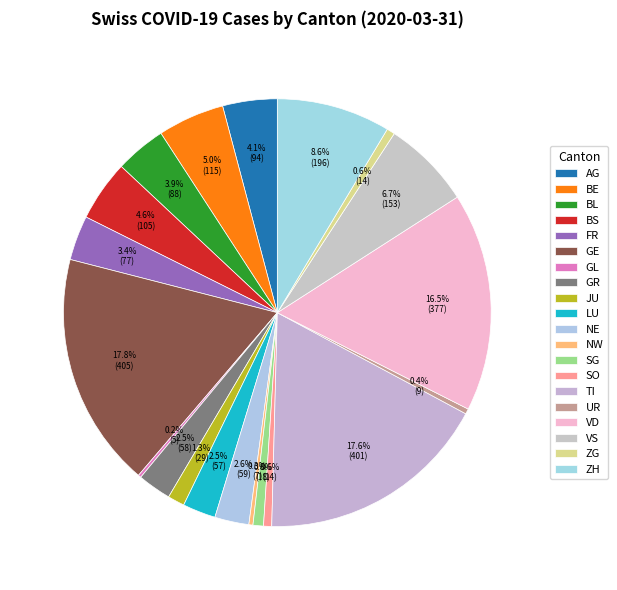

To the nearest percent, what is the combined percentage of VD and BL?

20%